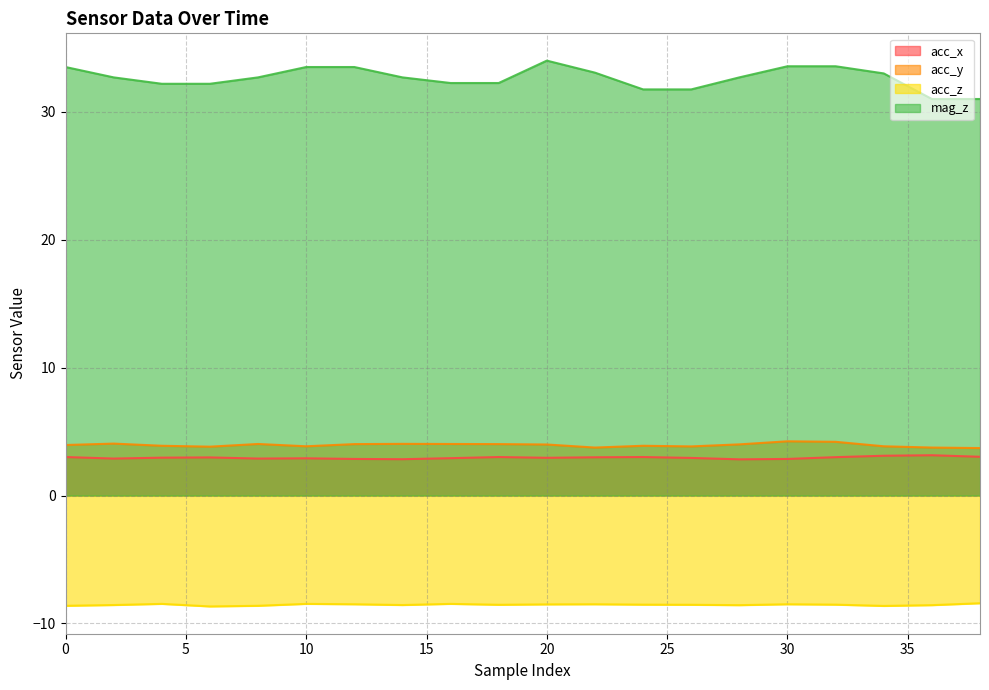

What value does the acc_y series have at 4?

3.9